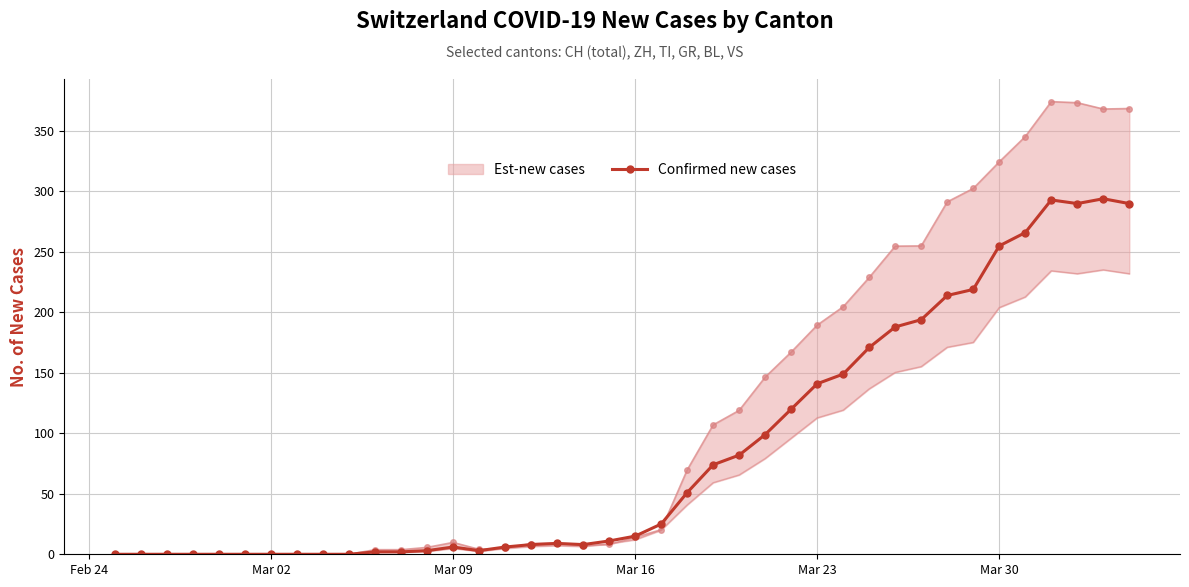

What is the difference between the maximum and minimum values?

294